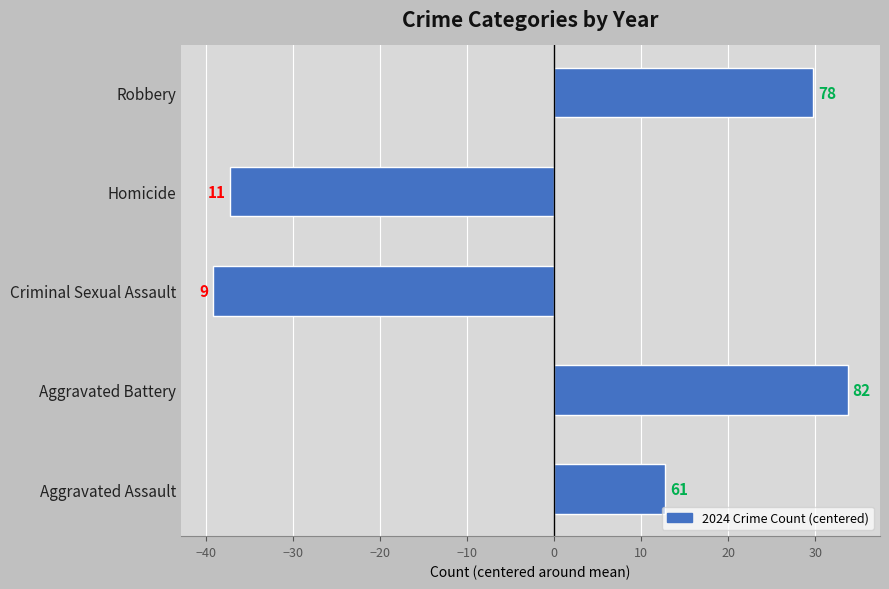

How many bars are there in total?

5